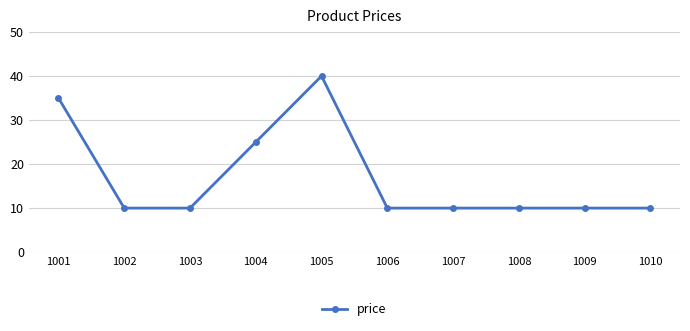

Reading right to left, transcribe all the data shown in this chart.

10	10	10	10	10	40	25	10	10	35